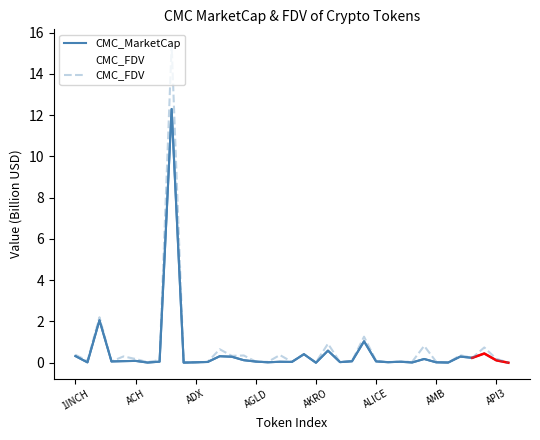

Which series has the largest range (max minus min)?

CMC_FDV